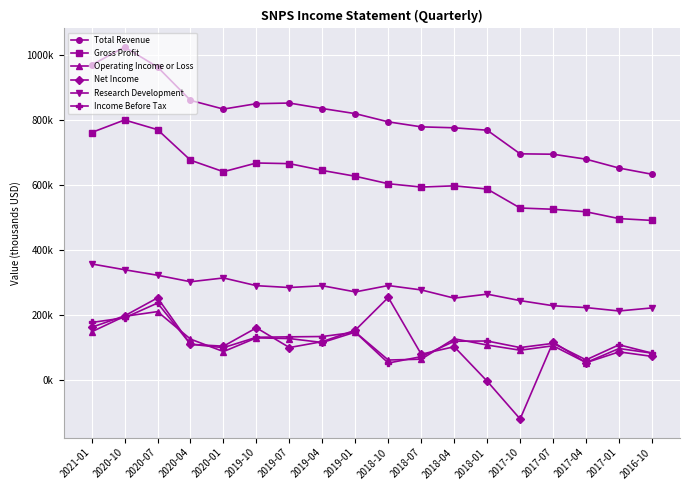

Which series has the largest total across all categories?

Total Revenue